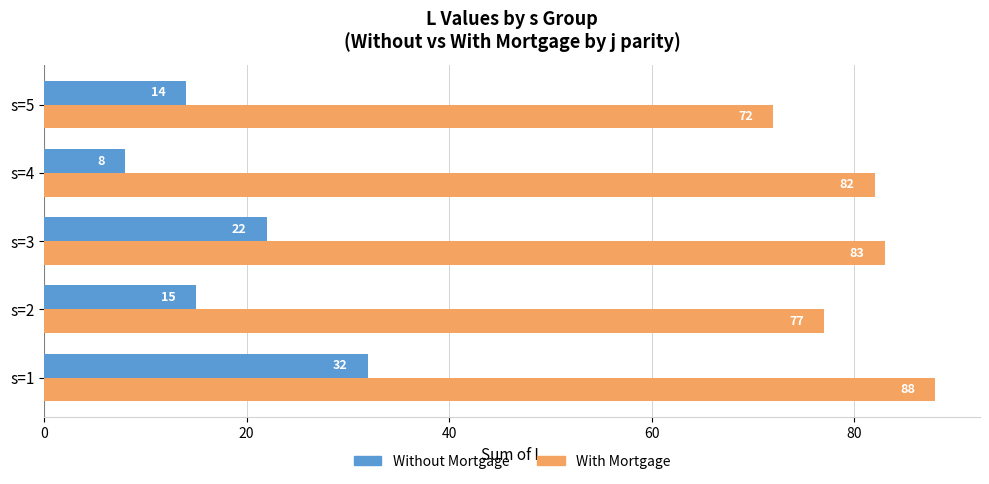

True or false: With Mortgage has a value of 72 at s=5.

True